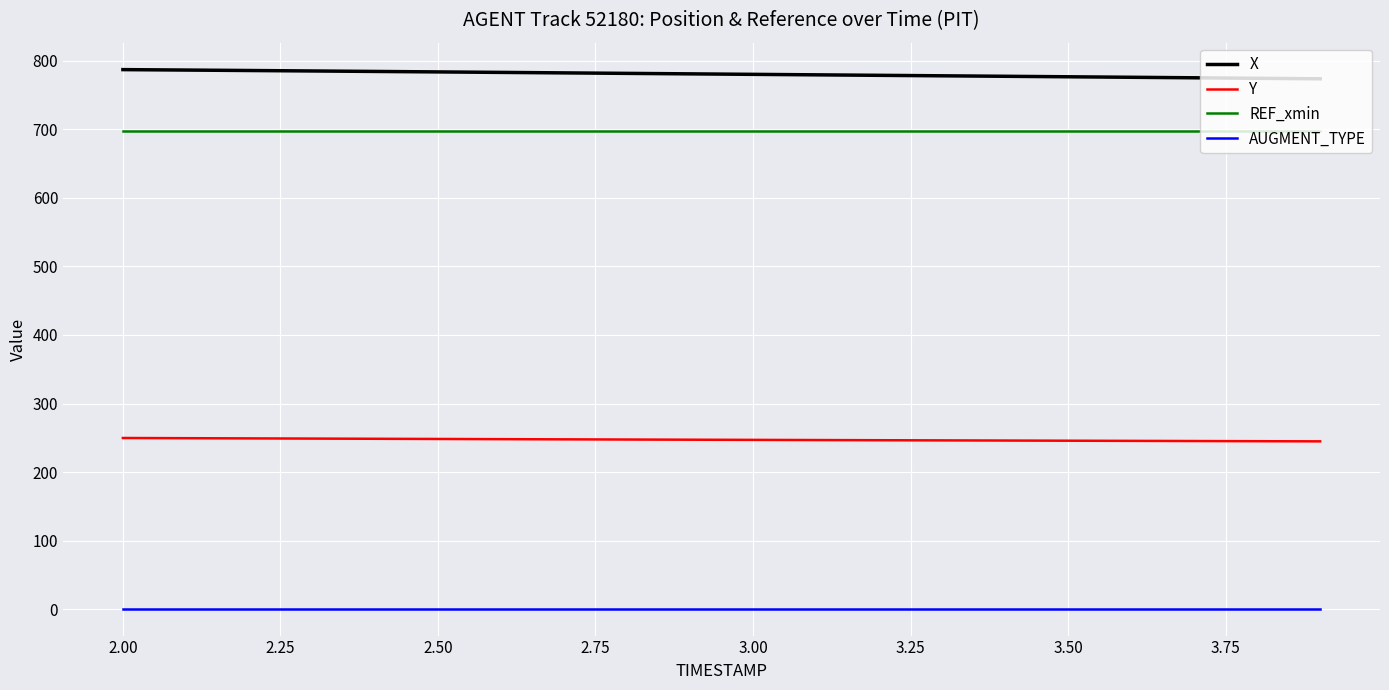

True or false: REF_xmin and AUGMENT_TYPE cross at least once.

False